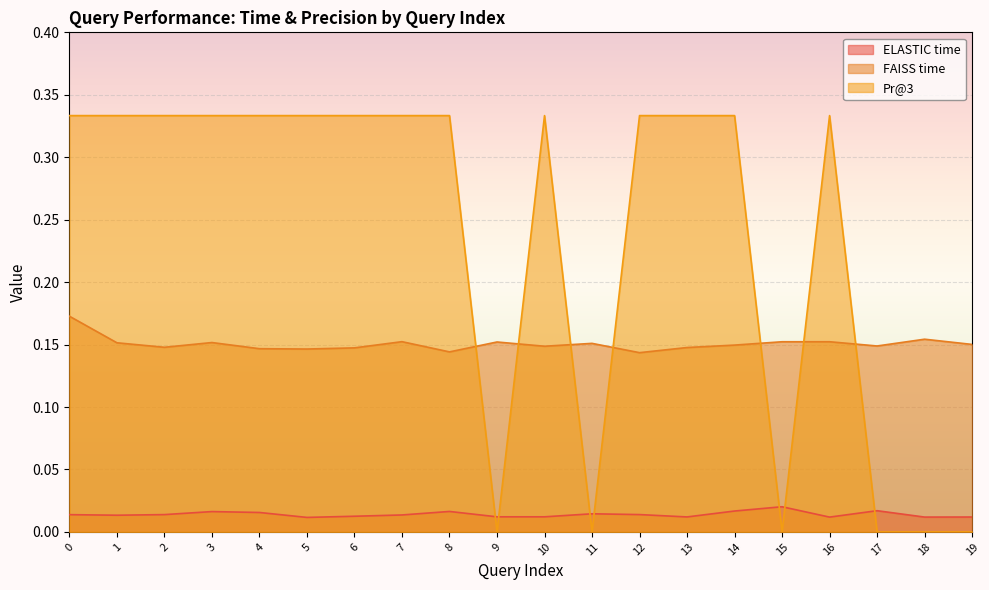

Reading right to left, extract all data points from this chart.

ELASTIC time: 19=0.0	18=0.0	17=0.0	16=0.0	15=0.0	14=0.0	13=0.0	12=0.0	11=0.0	10=0.0	9=0.0	8=0.0	7=0.0	6=0.0	5=0.0	4=0.0	3=0.0	2=0.0	1=0.0	0=0.0
FAISS time: 19=0.2	18=0.2	17=0.1	16=0.2	15=0.2	14=0.1	13=0.1	12=0.1	11=0.2	10=0.1	9=0.2	8=0.1	7=0.2	6=0.1	5=0.1	4=0.1	3=0.2	2=0.1	1=0.2	0=0.2
Pr@3: 19=0.0	18=0.0	17=0.0	16=0.3	15=0.0	14=0.3	13=0.3	12=0.3	11=0.0	10=0.3	9=0.0	8=0.3	7=0.3	6=0.3	5=0.3	4=0.3	3=0.3	2=0.3	1=0.3	0=0.3